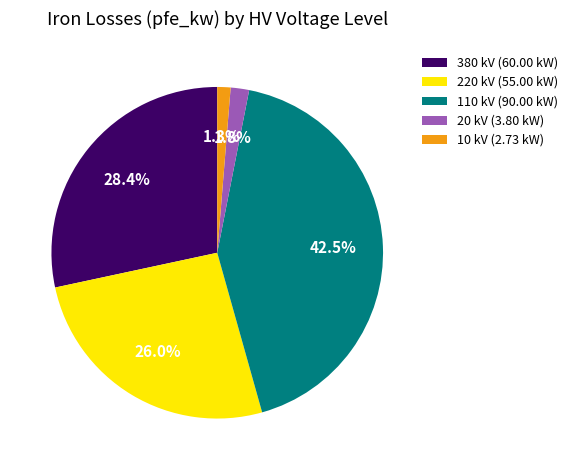

To the nearest percent, what is the difference between the largest and smallest slice percentages?

41%